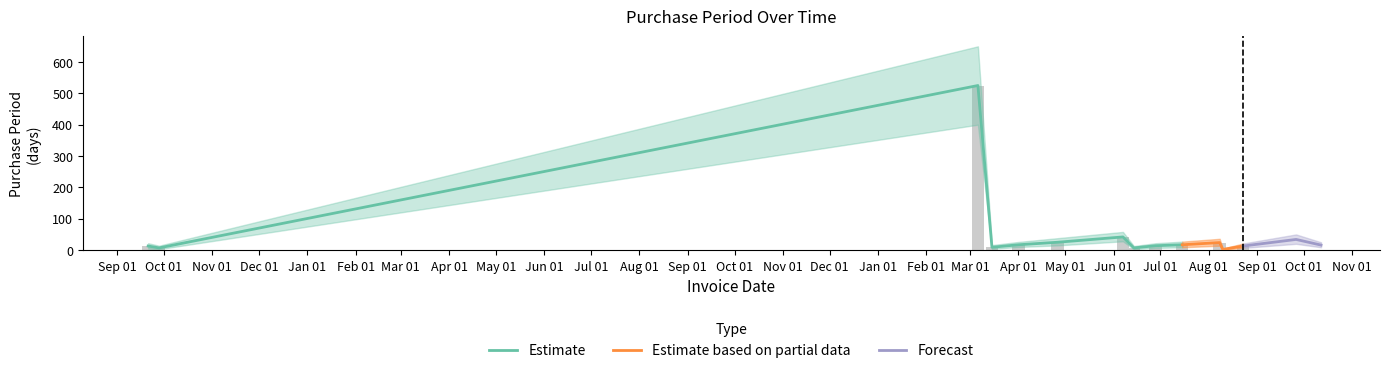

How many bars are there in each group?

3